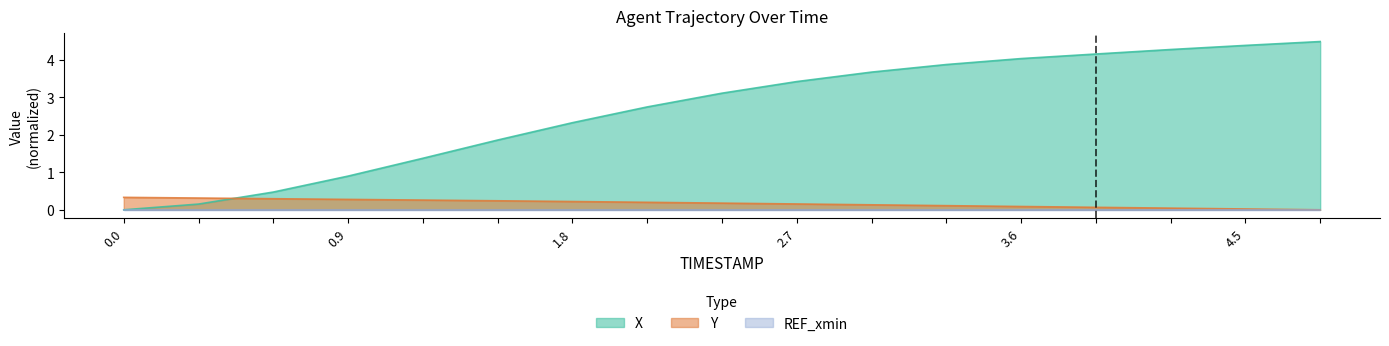

Is the value of X at 0.9 greater than the value of Y at 0.9?

Yes